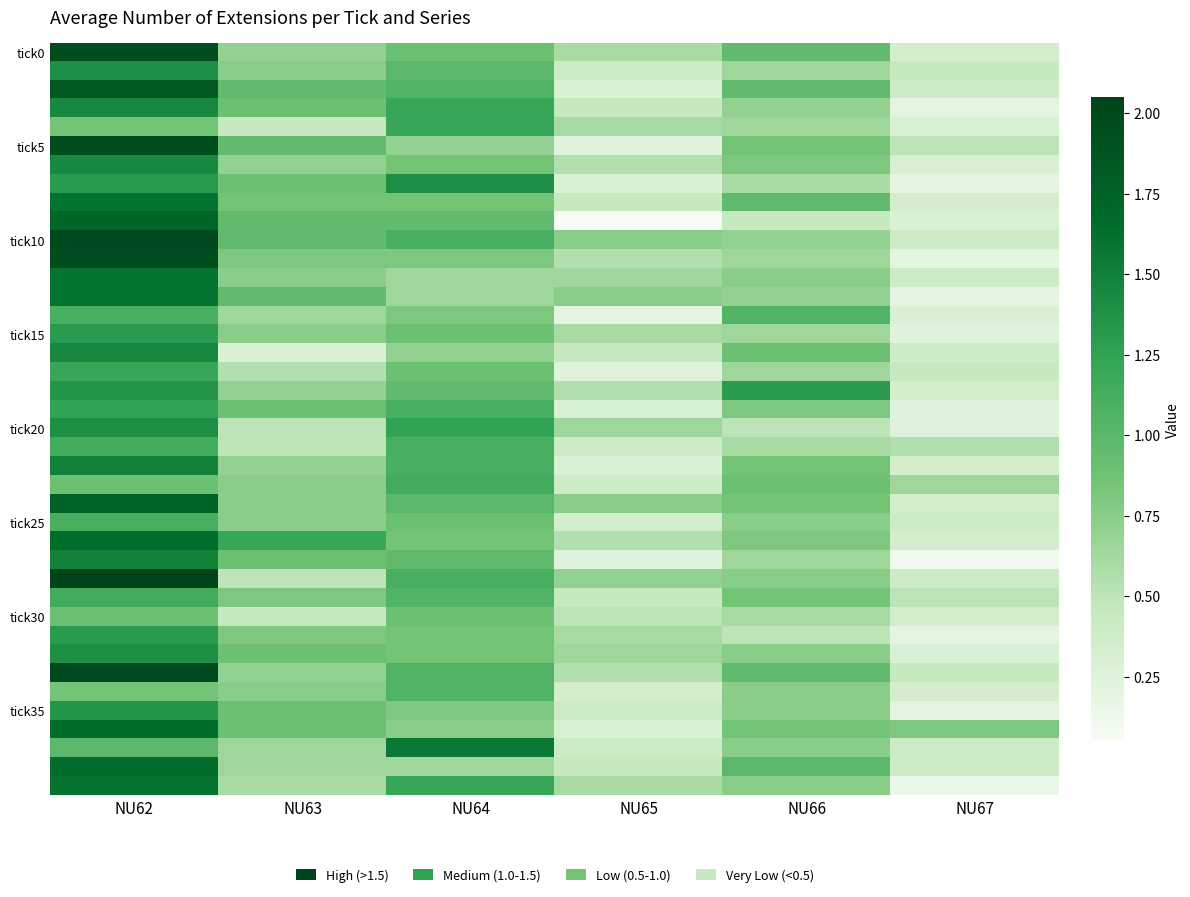

What is the maximum value shown in the chart?

2.0